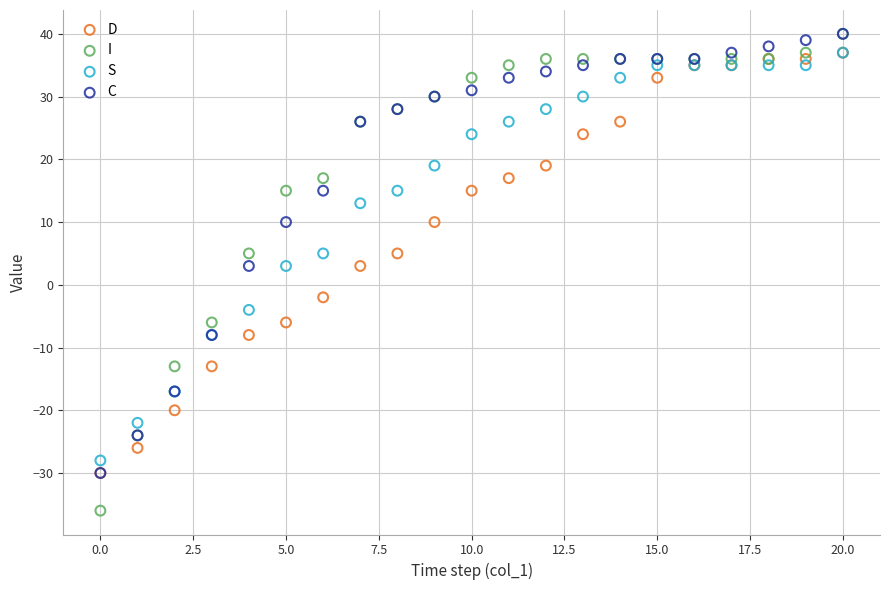

What are all the series names shown in the legend?

D, I, S, C